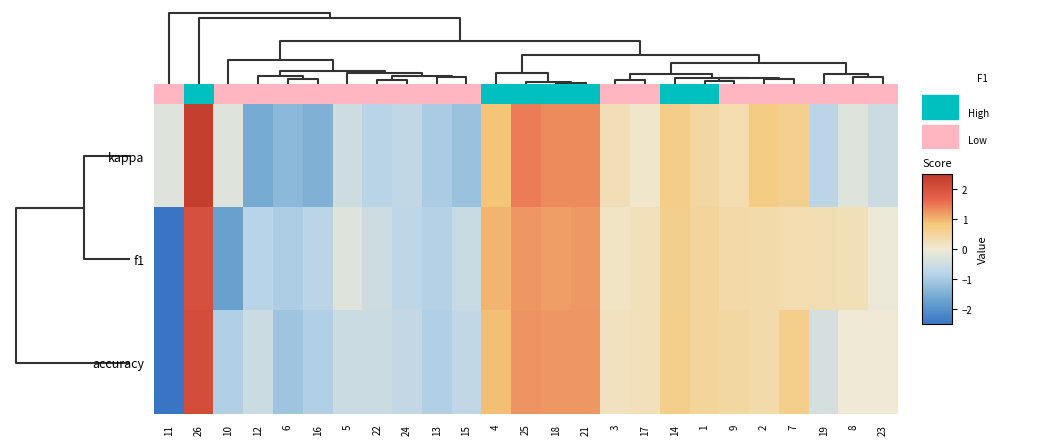

How many distinct data groups are displayed?

3